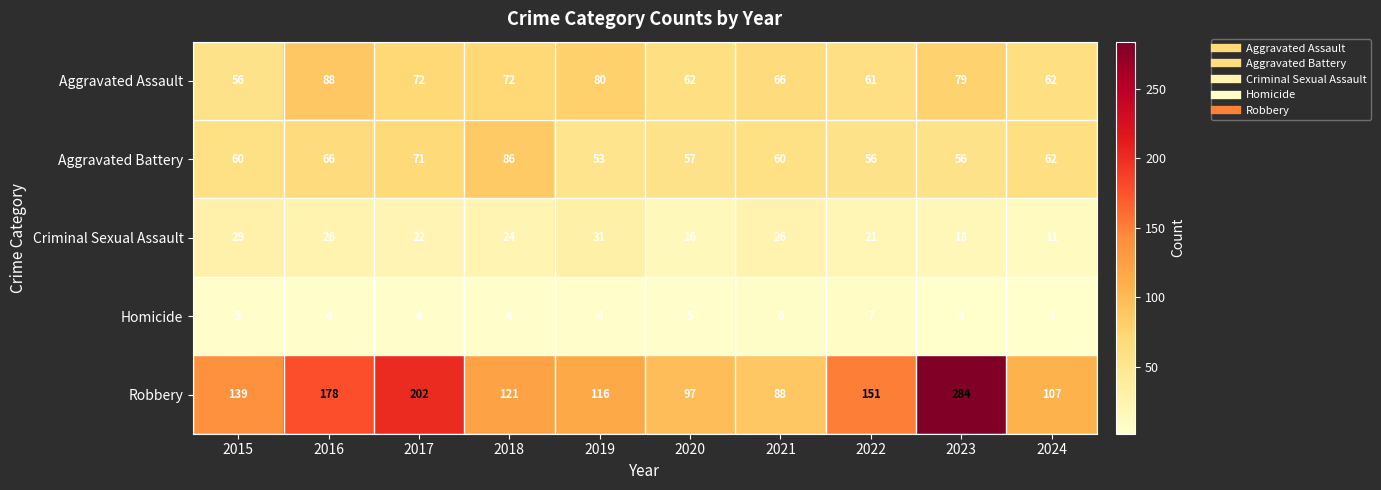

Which label corresponds to the smallest value in the chart?

2024